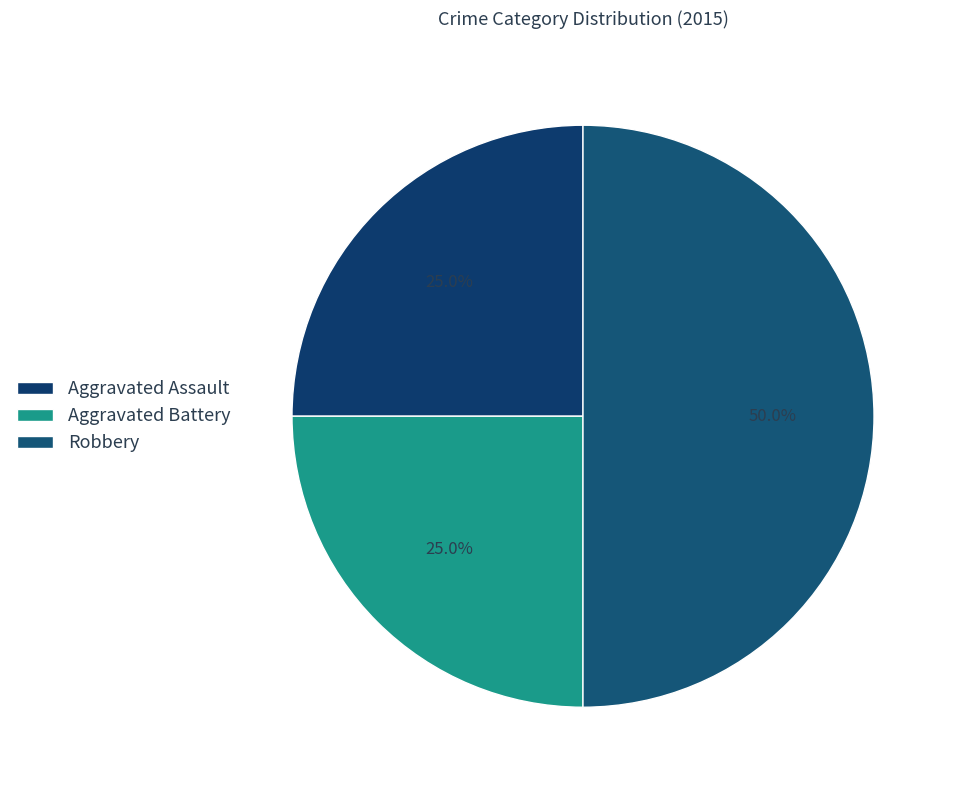

To the nearest percent, what percentage of the pie is Robbery?

50%